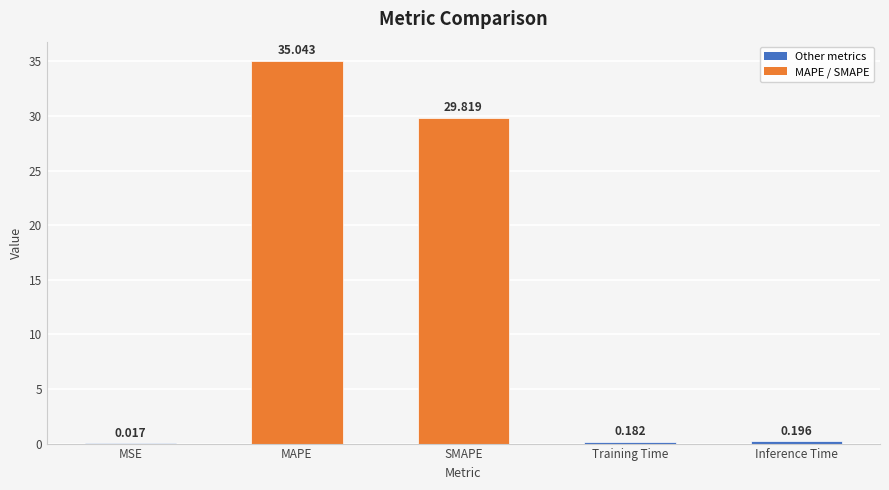

Which has a higher value, SMAPE or MAPE?

MAPE